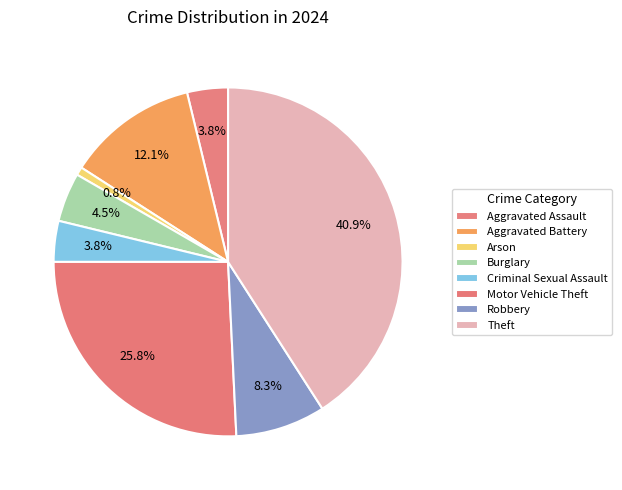

Count the number of slices in the pie.

8